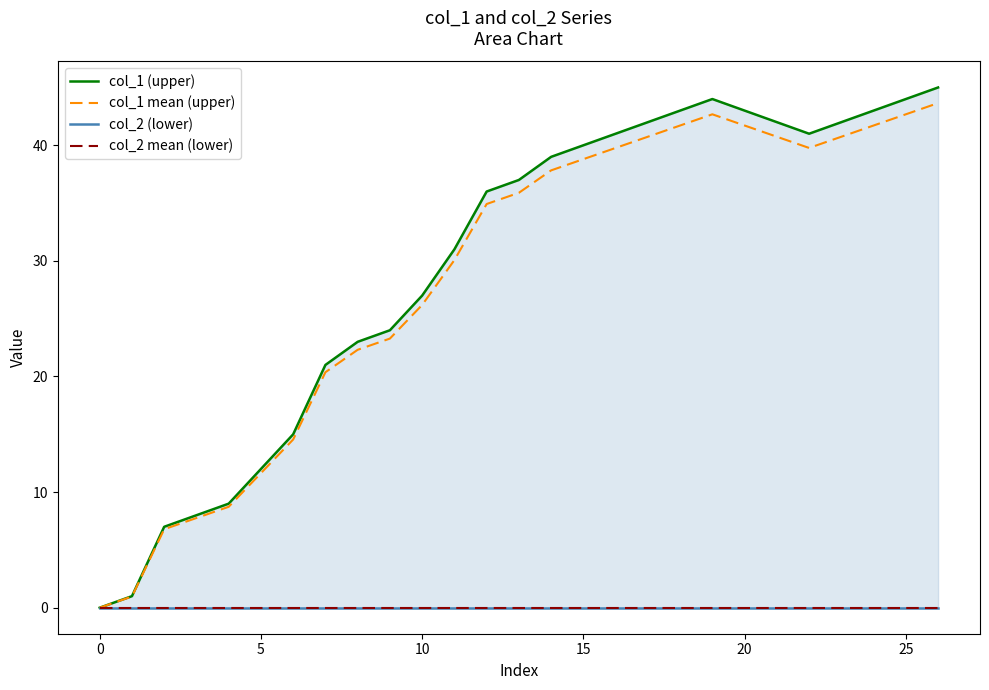

Is the value of col_1 (upper) at 19 greater than the value of col_1 mean (upper) at 10?

Yes